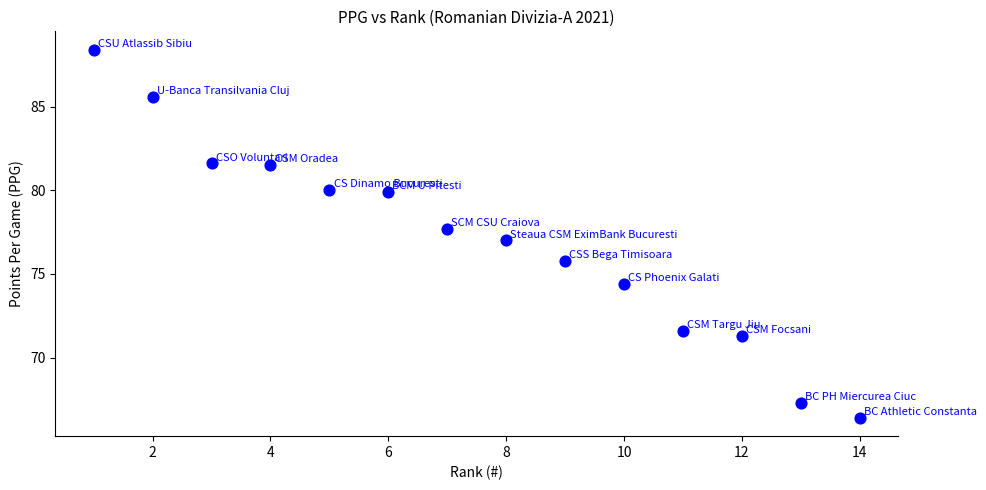

What is the range of Y values (max minus min)?

22.0